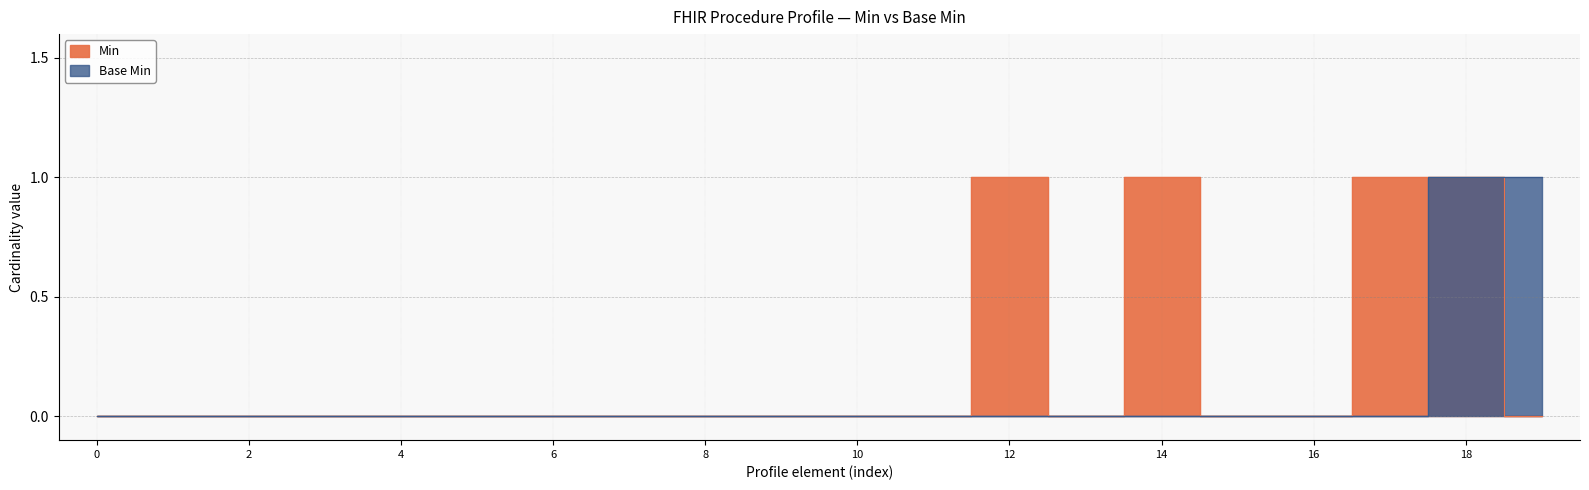

Rank the series at 18 from highest to lowest value.

Min, Base Min